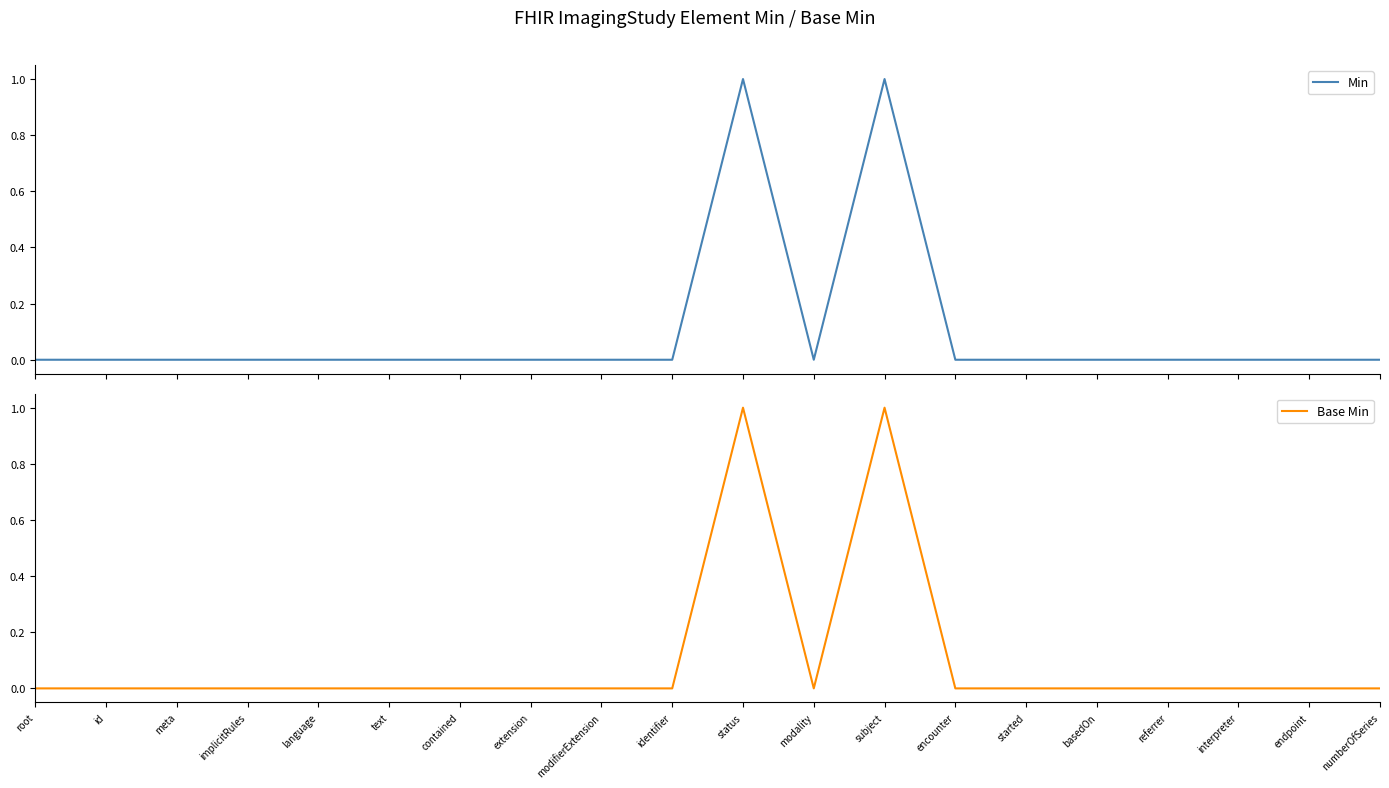

Between root and extension, which is larger?

root